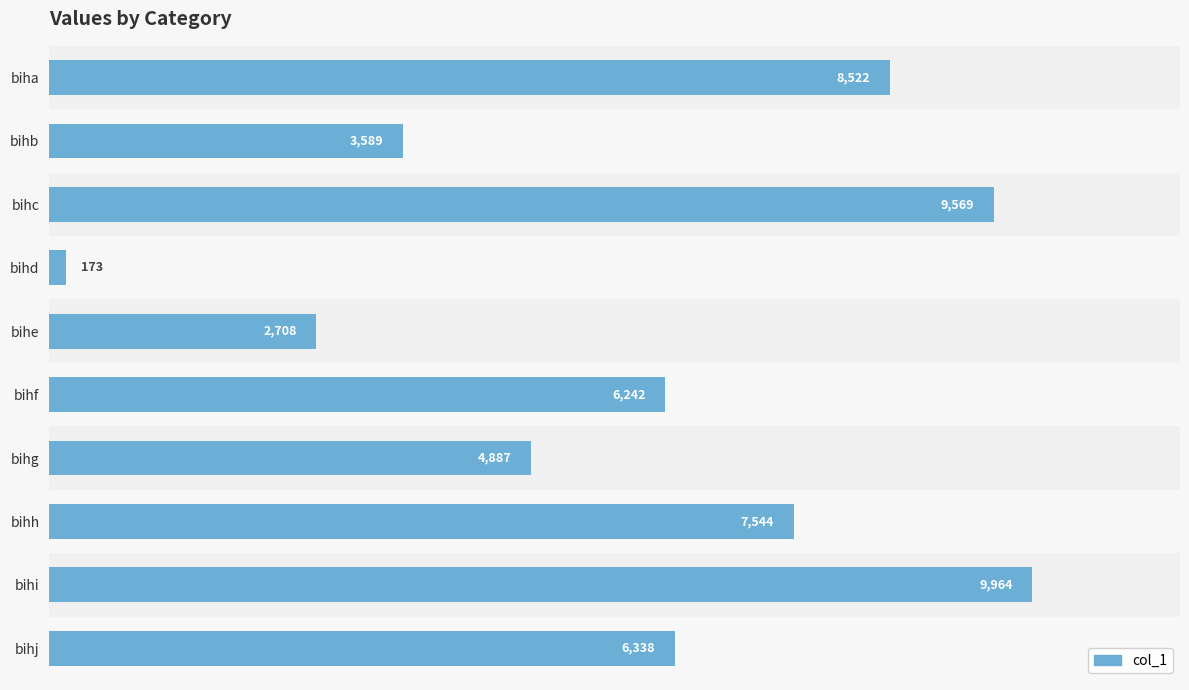

The value at bihc is 9569. True or false?

True